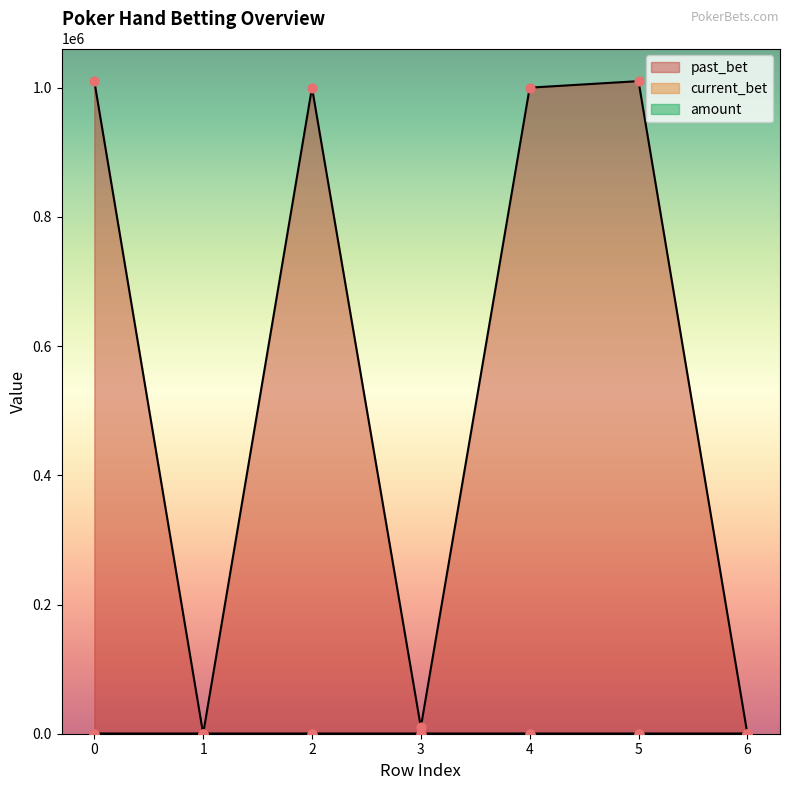

At how many categories does at least one series exceed 567628?

4